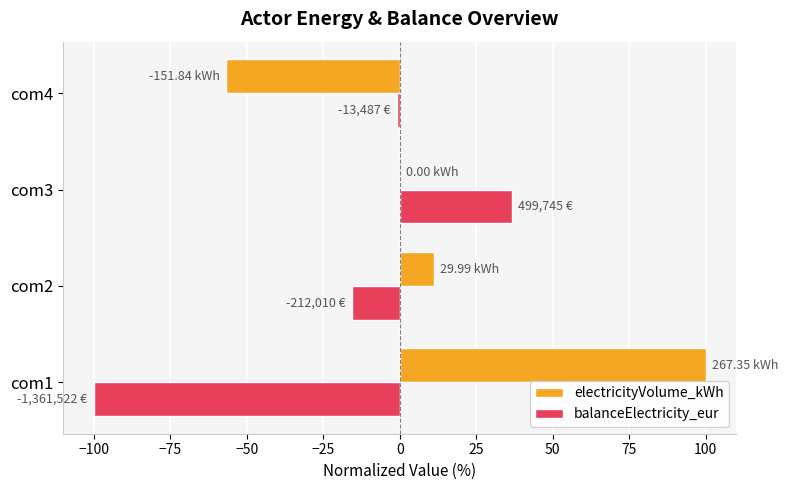

What is the sum of all electricityVolume_kWh values?

54.4